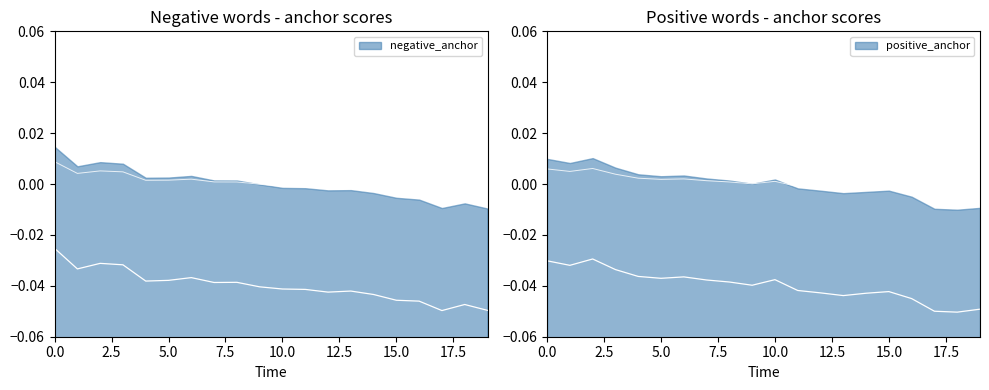

Where is the first local minimum for negative_anchor?

1